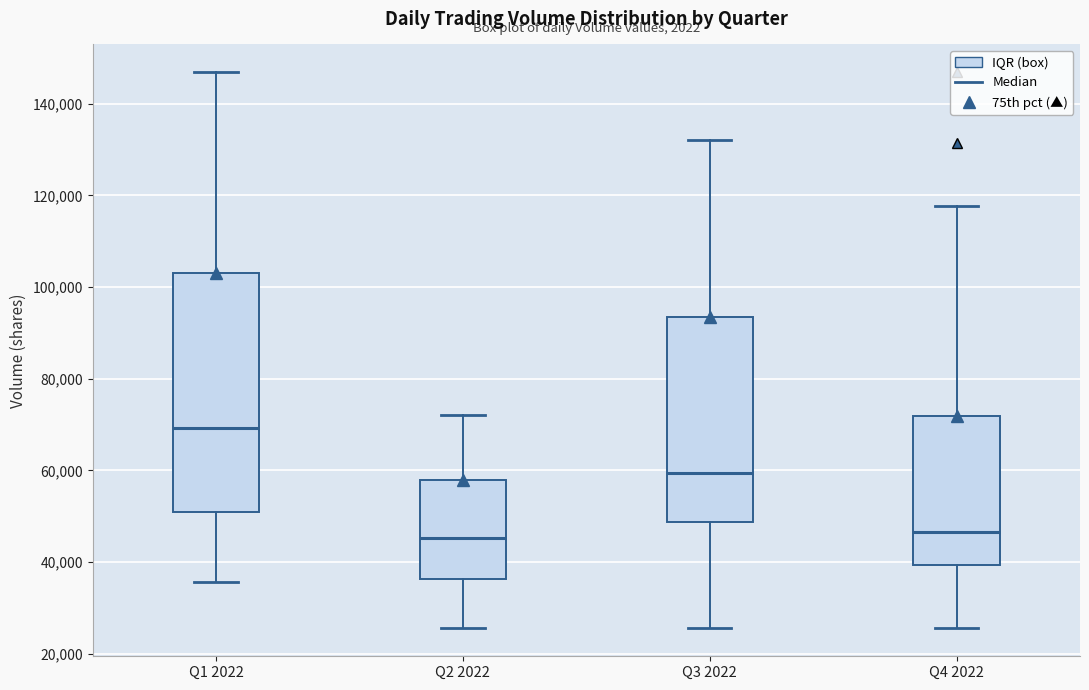

Reading left to right, read every box against the y-axis: the position of its median line, the range the box covers, and the ends of its whiskers. The values are not printed on the chart, so give them approximately, as read against the axis.

Q1 2022: median 70000, box 50000 to 102000, whiskers 36000 to 146000
Q2 2022: median 46000, box 36000 to 58000, whiskers 26000 to 72000
Q3 2022: median 60000, box 48000 to 94000, whiskers 26000 to 132000
Q4 2022: median 46000, box 40000 to 72000, whiskers 26000 to 118000